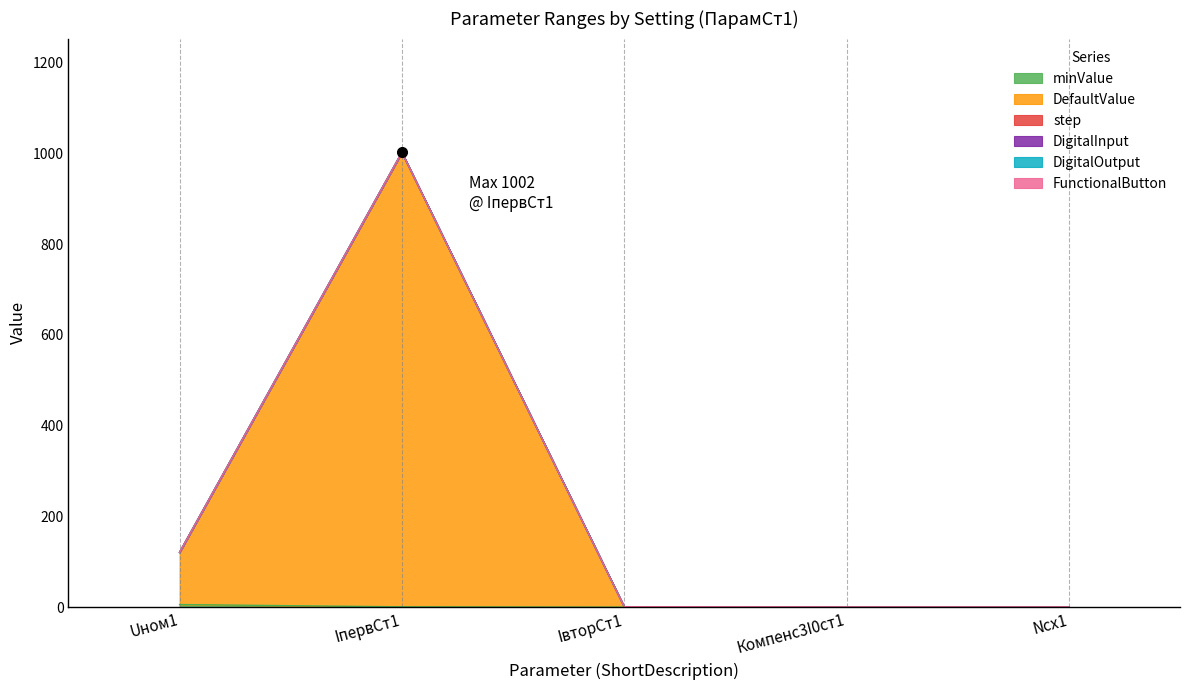

At which category is the sum across all series the highest?

IпервСт1